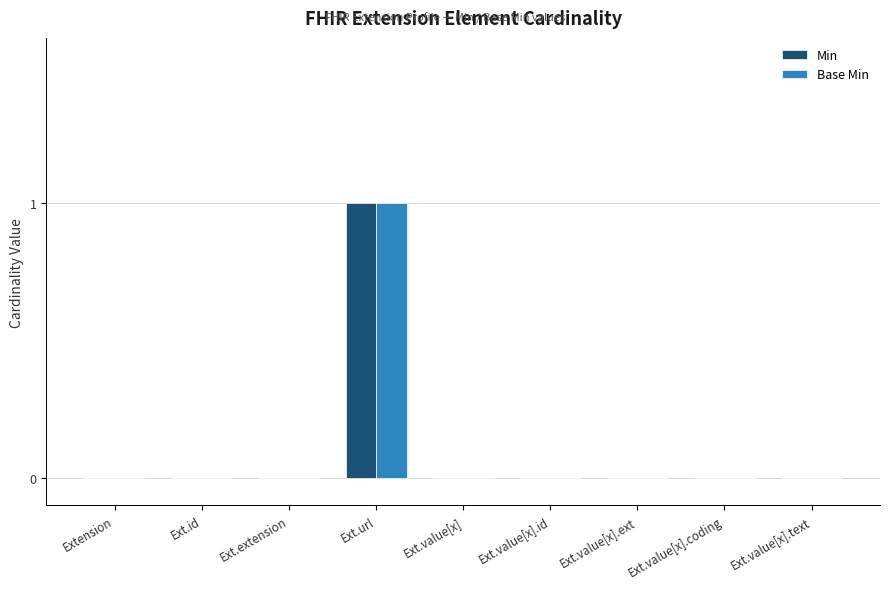

Reading left to right, transcribe all the data shown in this chart.

Min: Extension=0	Ext.id=0	Ext.extension=0	Ext.url=1	Ext.value[x]=0	Ext.value[x].id=0	Ext.value[x].ext=0	Ext.value[x].coding=0	Ext.value[x].text=0
Base Min: Extension=0	Ext.id=0	Ext.extension=0	Ext.url=1	Ext.value[x]=0	Ext.value[x].id=0	Ext.value[x].ext=0	Ext.value[x].coding=0	Ext.value[x].text=0